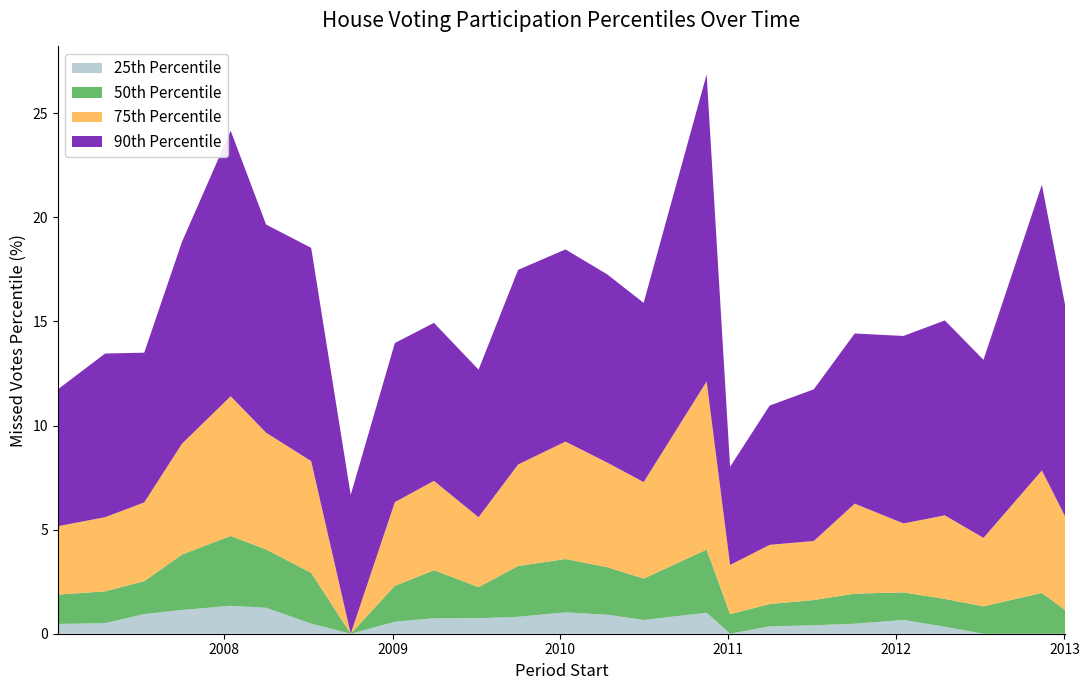

Reading left to right, list all the values displayed in this chart.

pctile25: 0.5	0.5	0.9	1.1	1.3	1.2	0.5	0.0	0.6	0.7	0.7	0.8	1.0	0.9	0.7	1.0	0.0	0.4	0.4	0.5	0.7	0.3	0.0	0.0	0.0
pctile50: 1.4	1.5	1.6	2.7	3.4	2.8	2.4	0.0	1.7	2.3	1.5	2.4	2.6	2.3	2.0	3.0	0.9	1.1	1.2	1.4	1.3	1.3	1.3	2.0	1.1
pctile75: 3.3	3.6	3.8	5.3	6.7	5.6	5.4	0.0	4.0	4.3	3.4	4.9	5.6	5.0	4.6	8.1	2.4	2.8	2.8	4.3	3.3	4.0	3.3	5.9	4.5
pctile90: 6.6	7.9	7.2	9.7	12.8	10.0	10.2	6.7	7.6	7.6	7.1	9.3	9.2	9.0	8.6	14.7	4.7	6.7	7.3	8.2	9.0	9.4	8.6	13.7	10.1